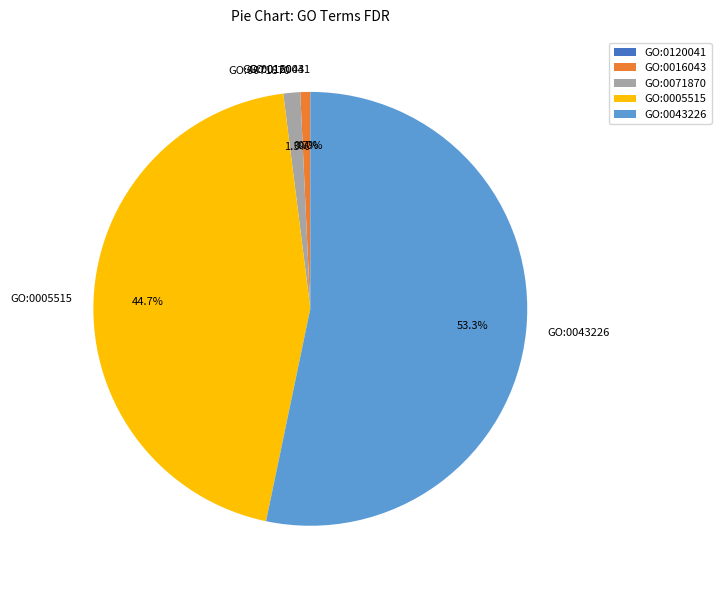

What portion of the pie excludes GO:0043226?

46.7%